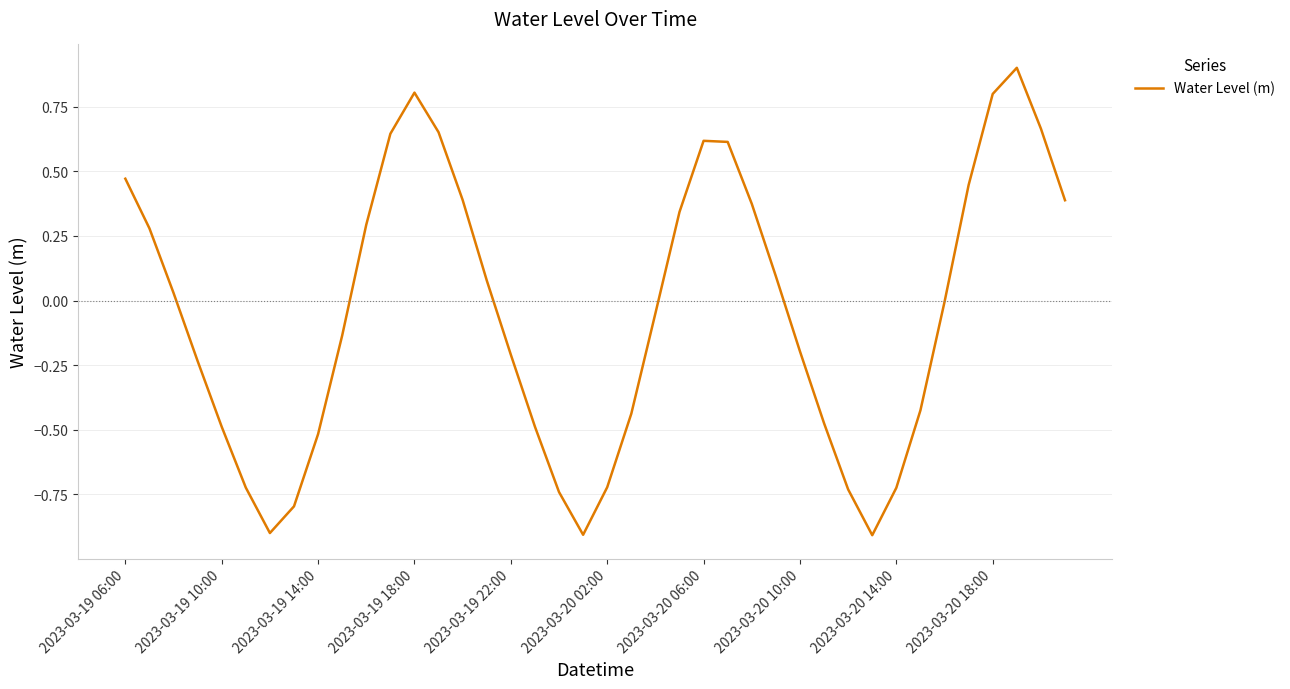

What is the greatest value displayed?

0.9